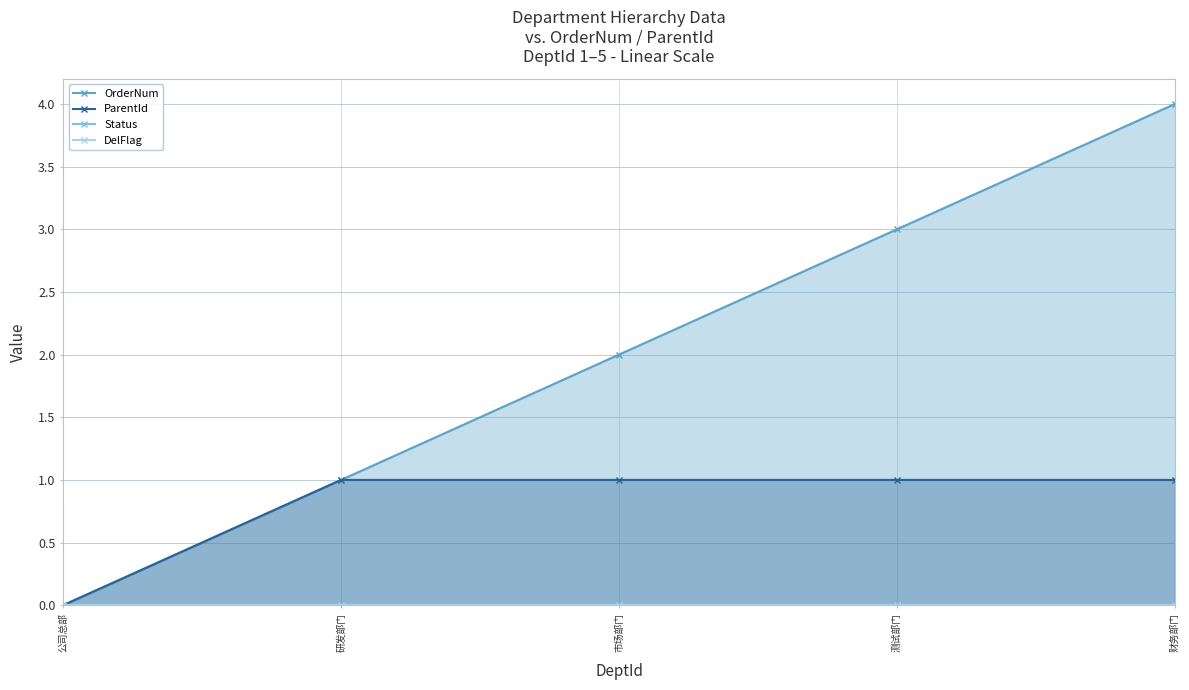

Count the number of data series in this chart.

4